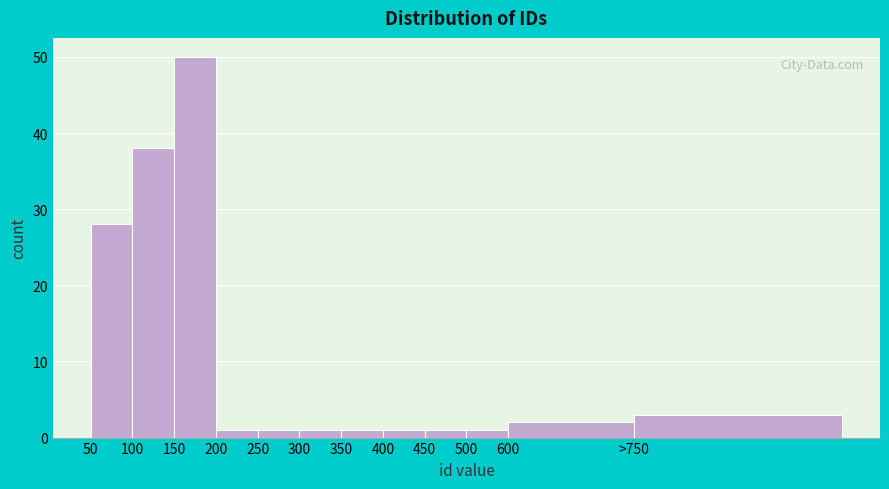

Reading left to right, transcribe all the data shown in this chart.

50=28	100=38	150=50	200=1	250=1	300=1	350=1	400=1	450=1	500=1	600=2	>750=3